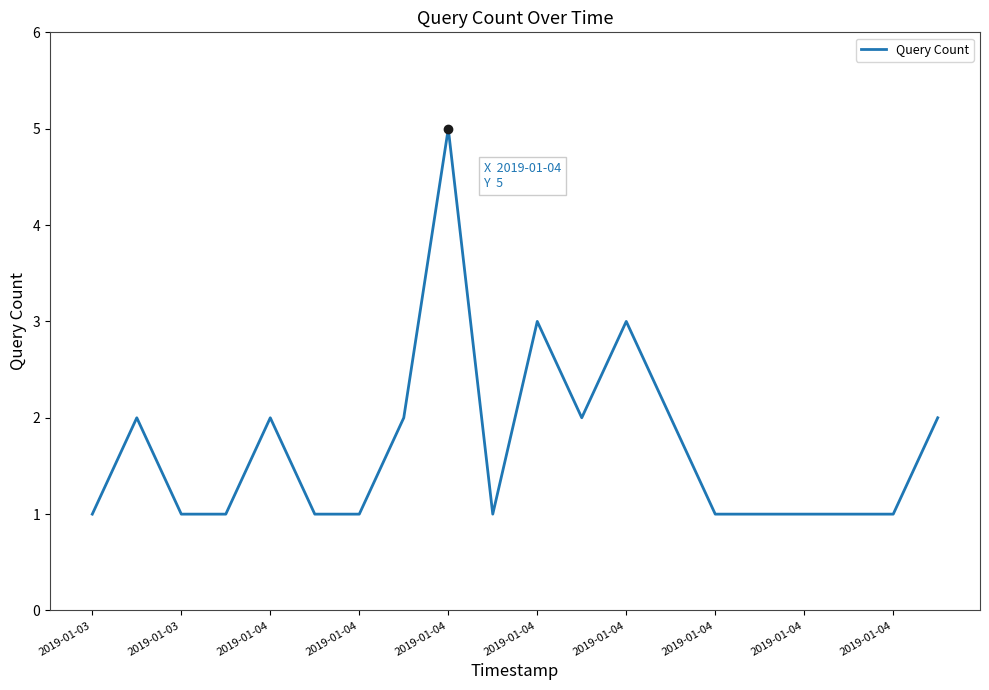

What is the difference between the maximum and second lowest values?

4